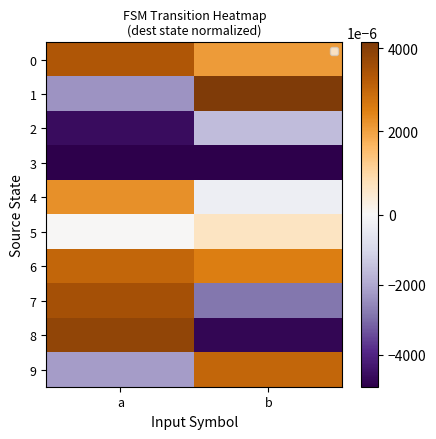

Between a and b, which is larger?

a